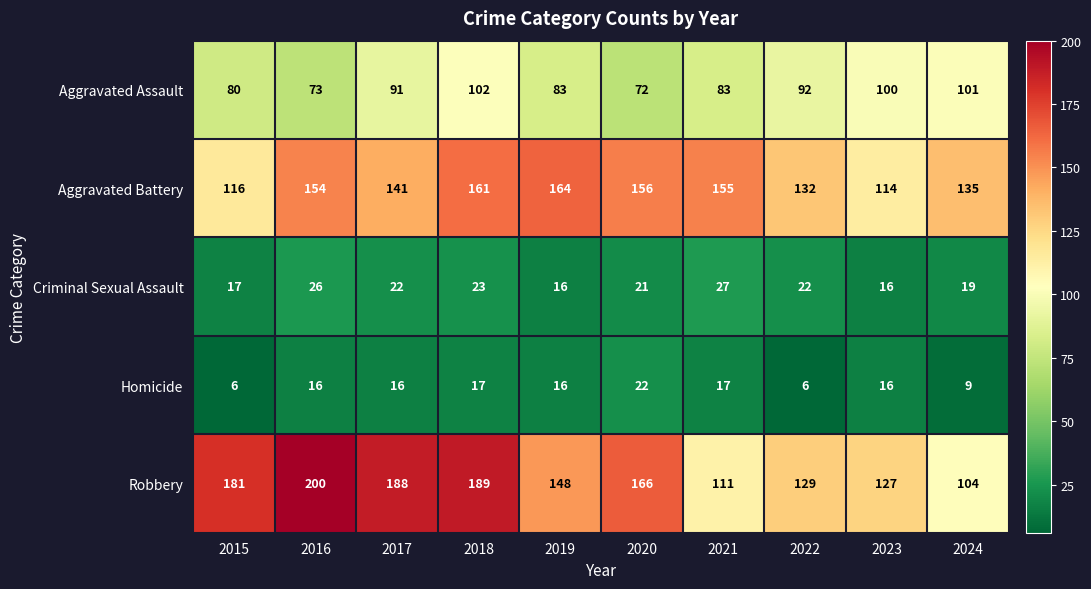

At which label is Robbery closest to 152?

2019